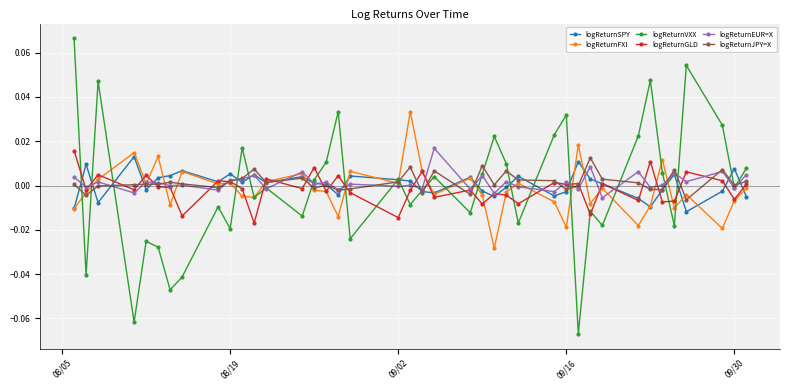

Which series has the largest range (max minus min)?

logReturnVXX